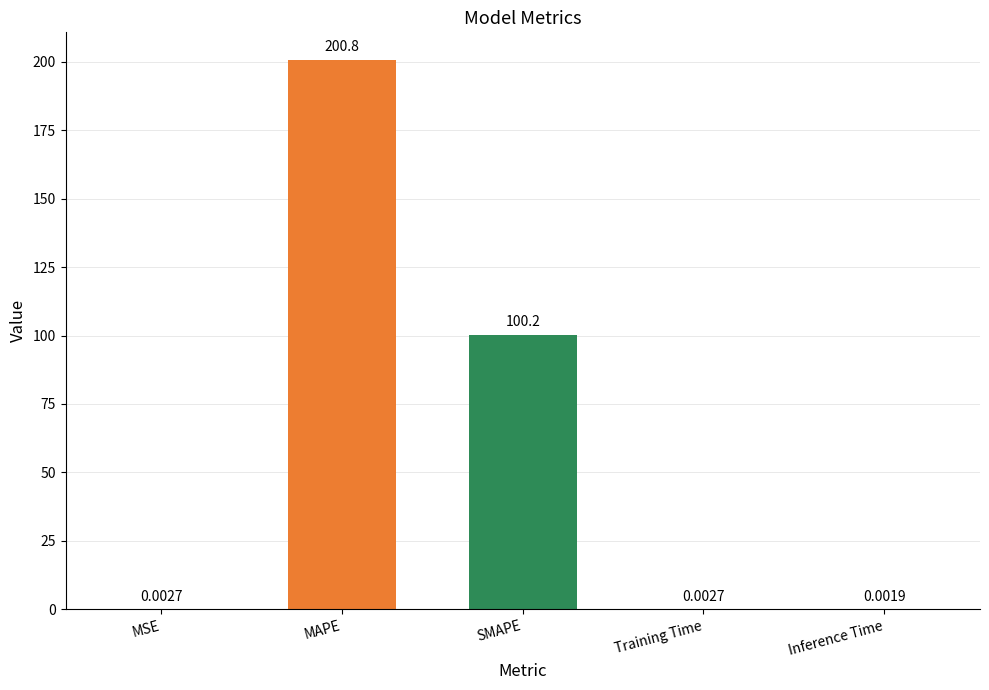

Which category has the highest value across all series?

MAPE